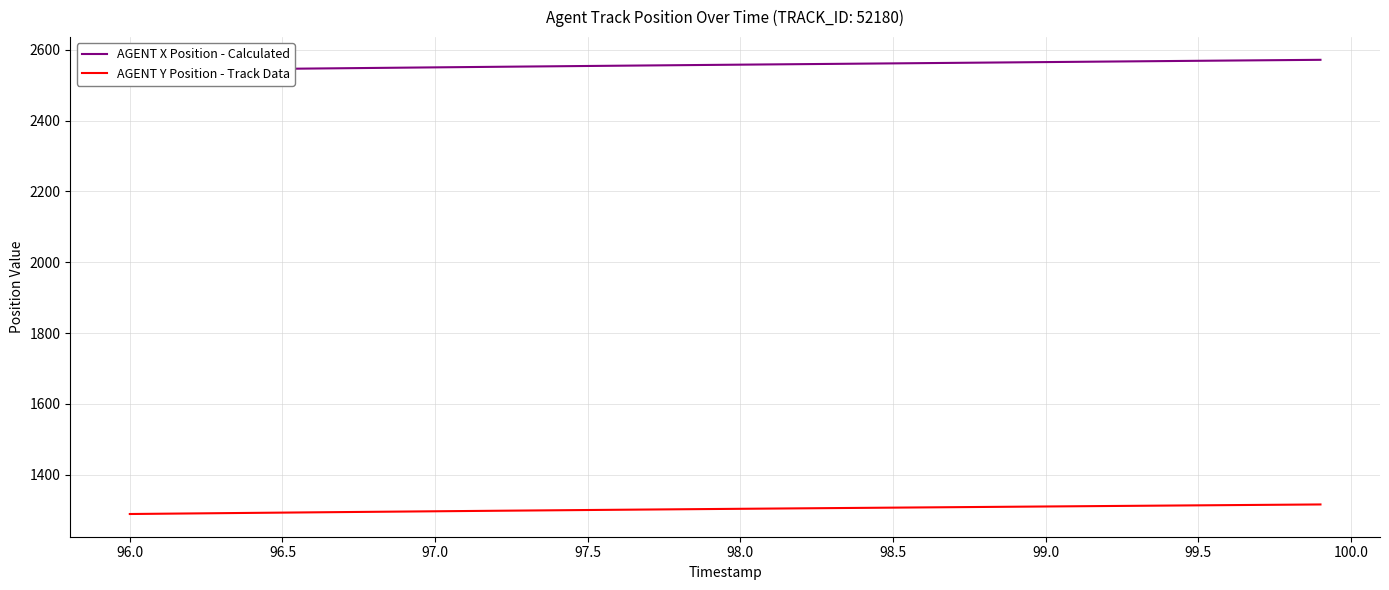

What is the minimum value for AGENT Y Position - Track Data?

1289.4